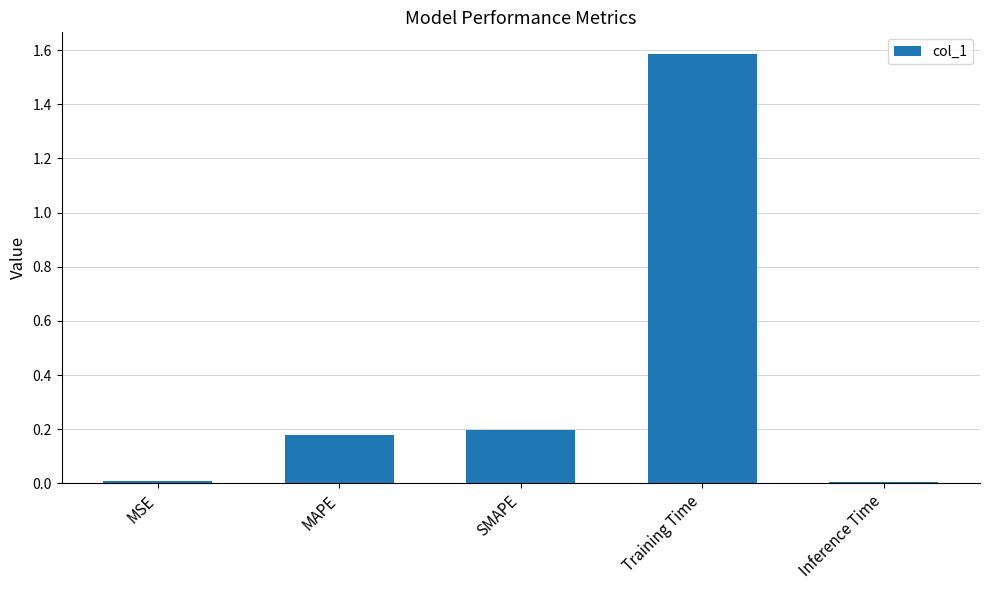

What is the label of the 5th bar from the left?

Inference Time